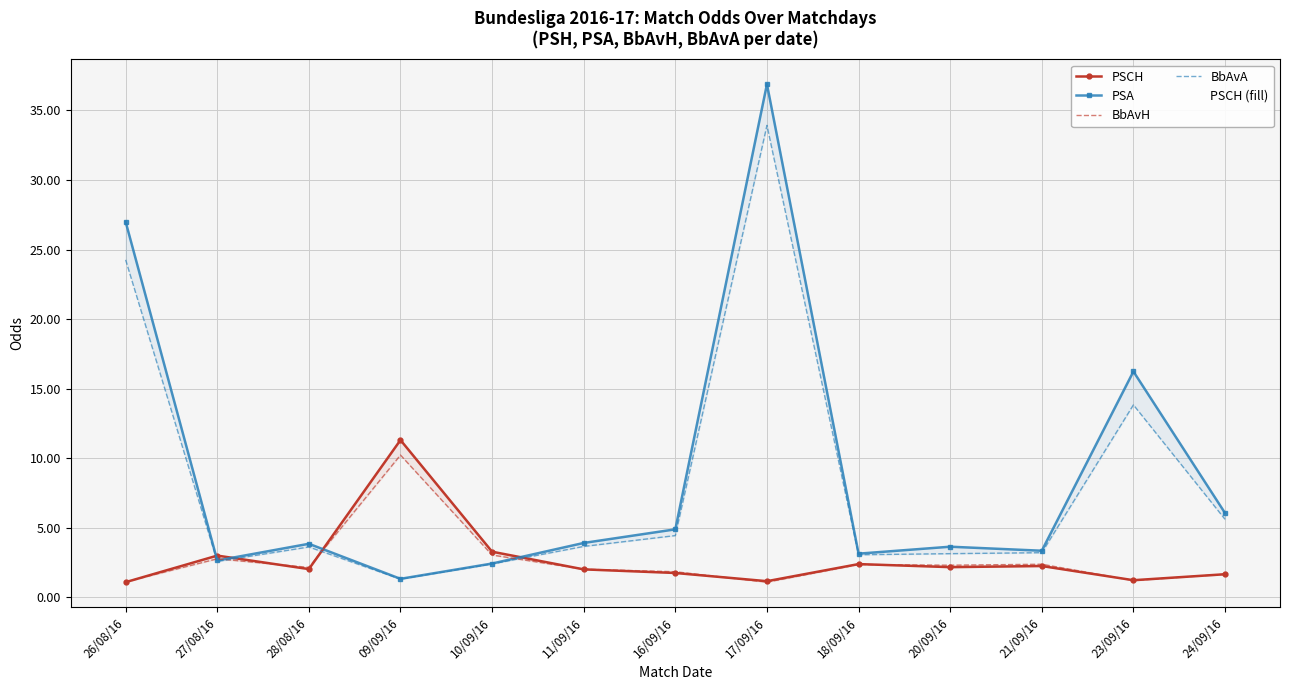

What is the label of the 12th point from the right?

27/08/16